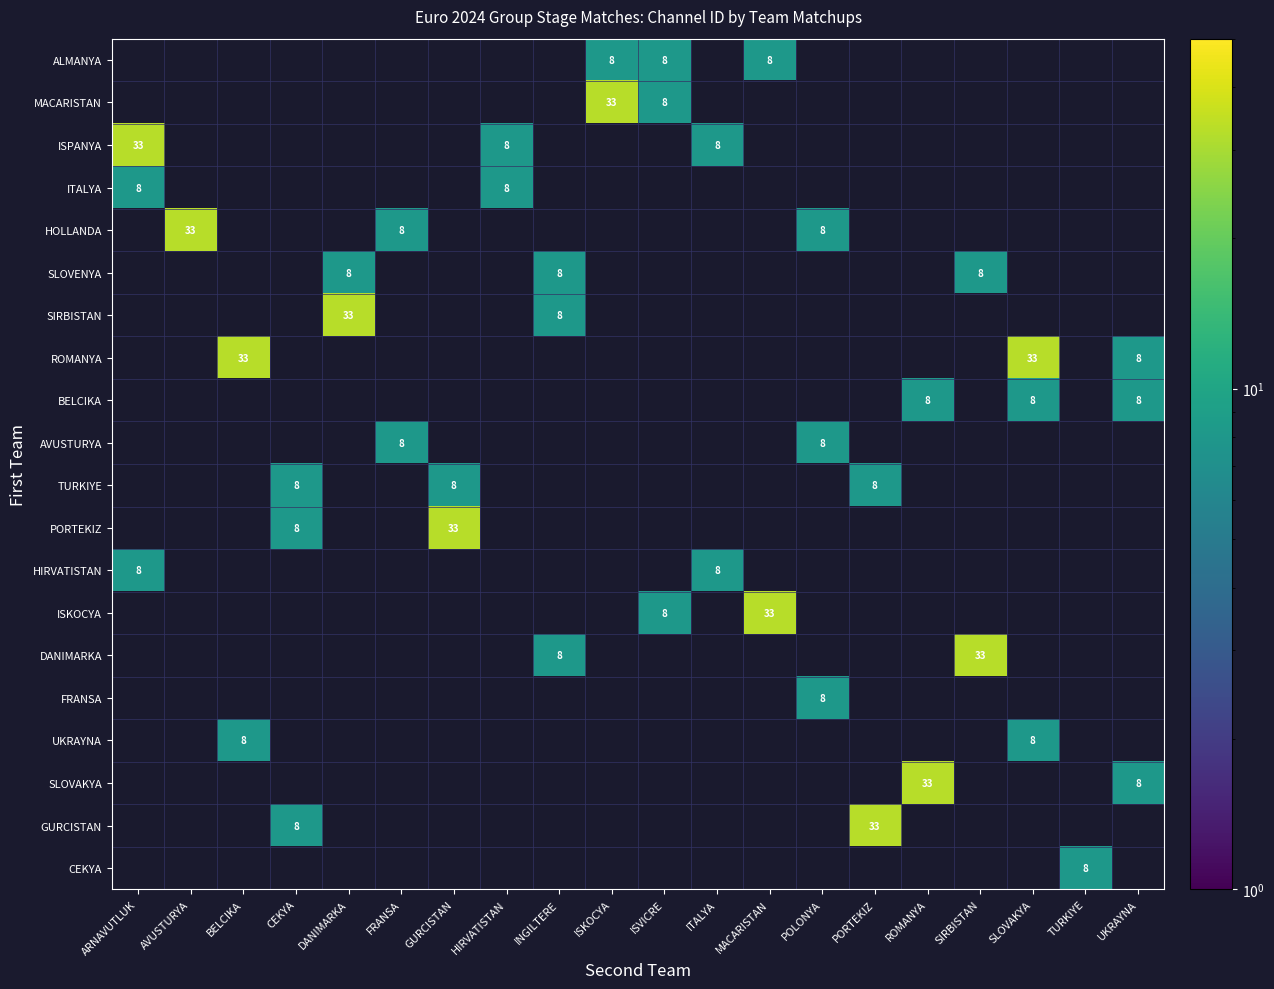

The value of ISPANYA at ITALYA is 12. True or false?

False